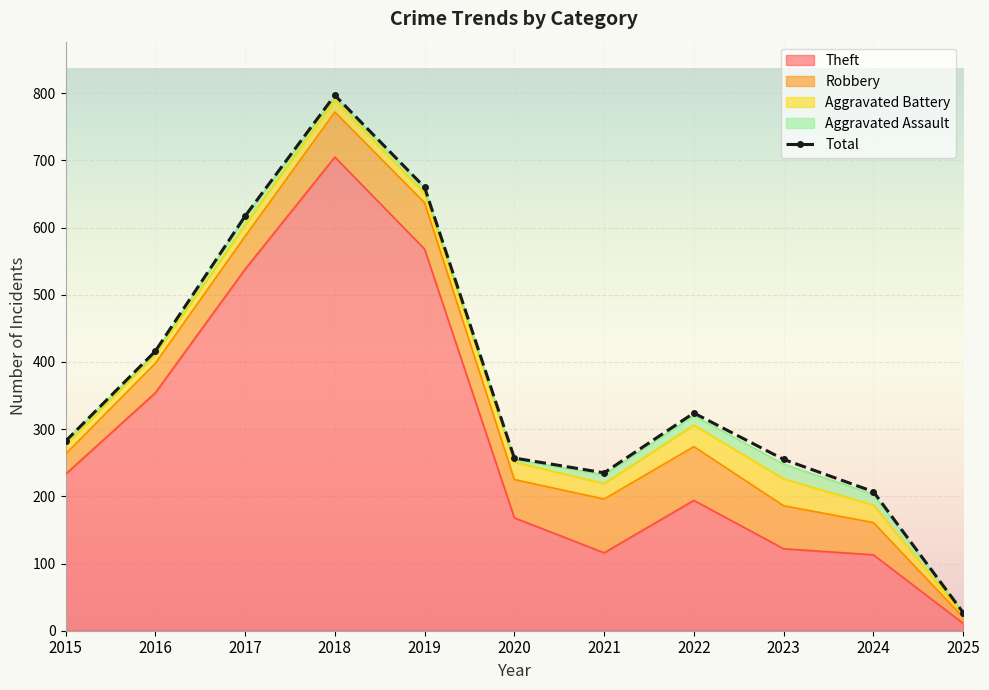

Rank the categories by value from lowest to highest.

2025, 2024, 2021, 2023, 2020, 2015, 2022, 2016, 2017, 2019, 2018